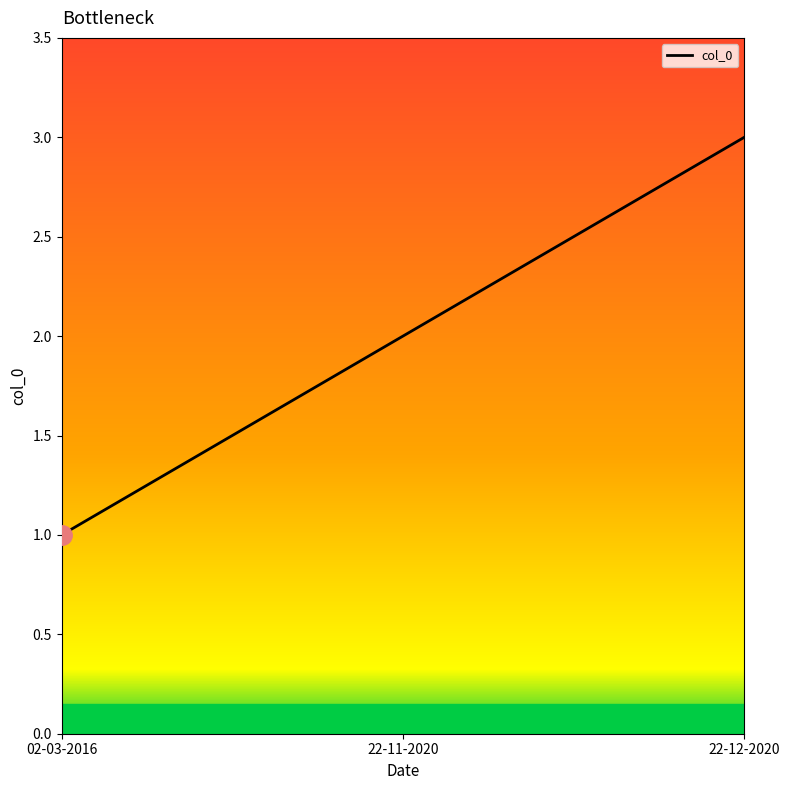

How many lines are shown in the chart?

1